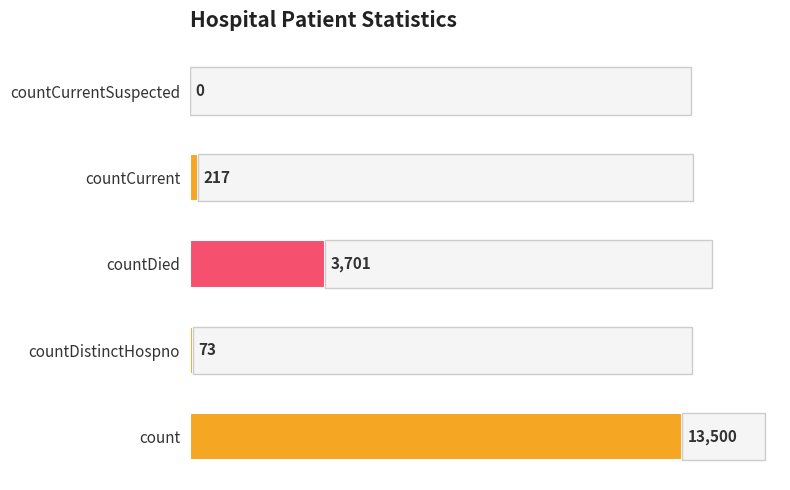

True or false: the data shows 3701 at countDied.

True